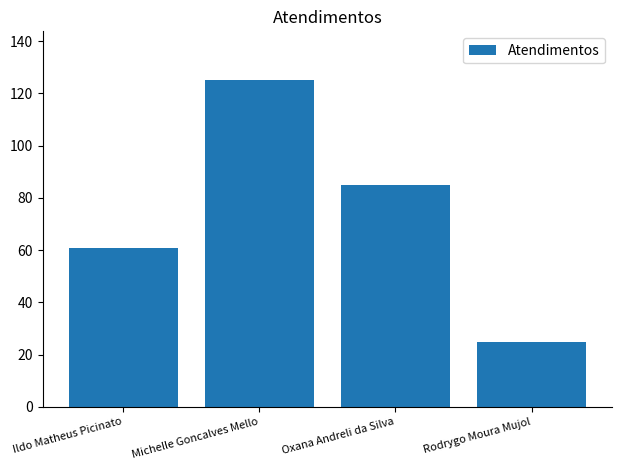

What is the label of the 1st bar from the right?

Rodrygo Moura Mujol